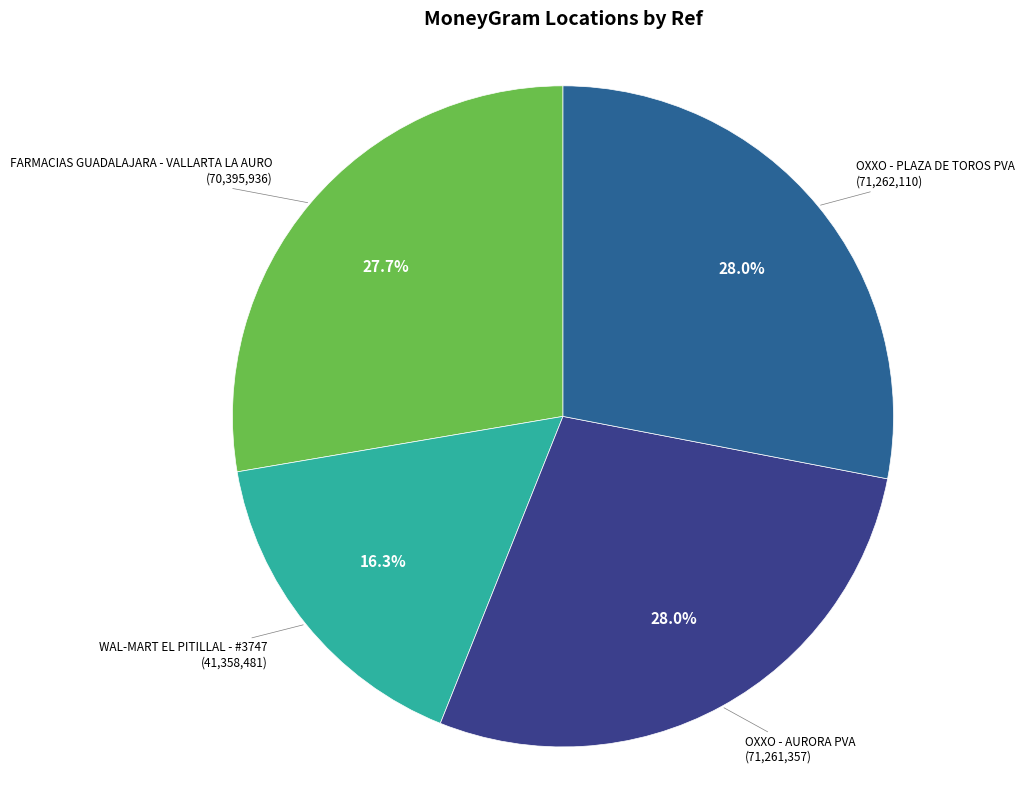

To the nearest percent, what is the difference between the largest and smallest slice percentages?

12%